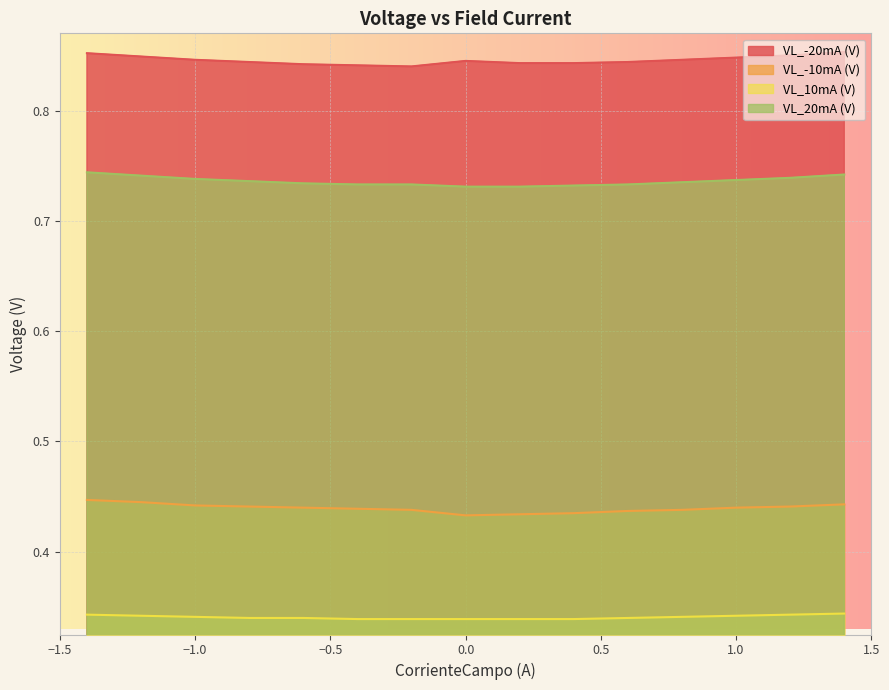

What is the maximum value shown in the chart?

0.9